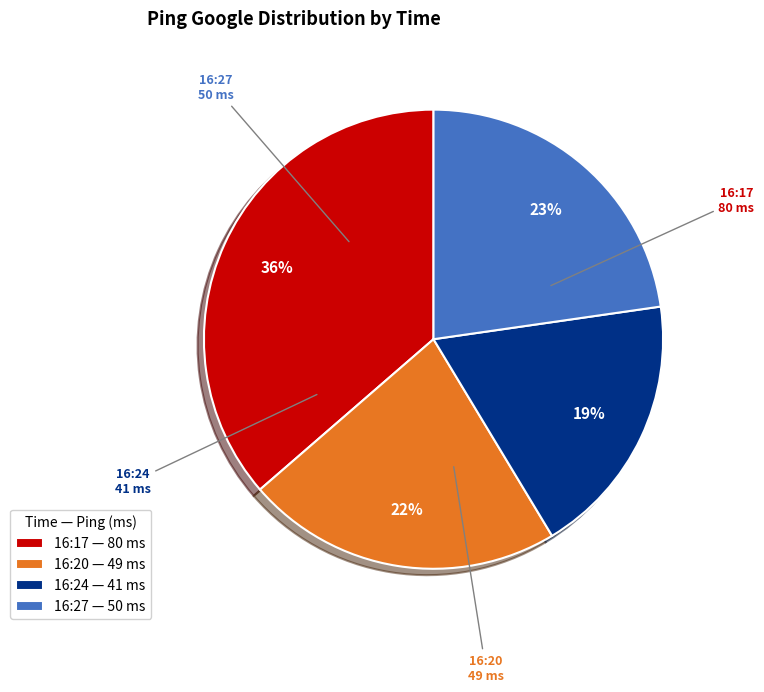

Is it true that 16:17 is 36% of the pie?

True